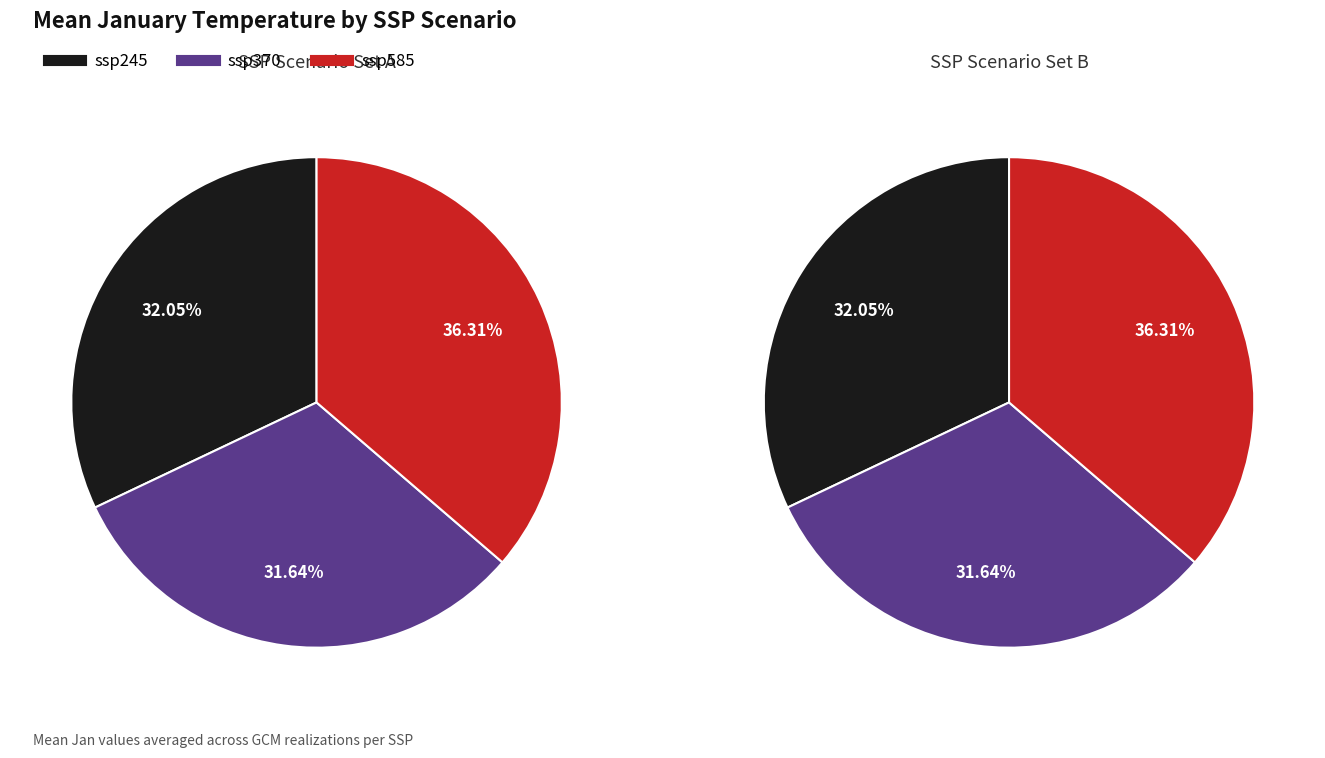

To the nearest percent, what is the difference between the largest and smallest slice percentages?

5%